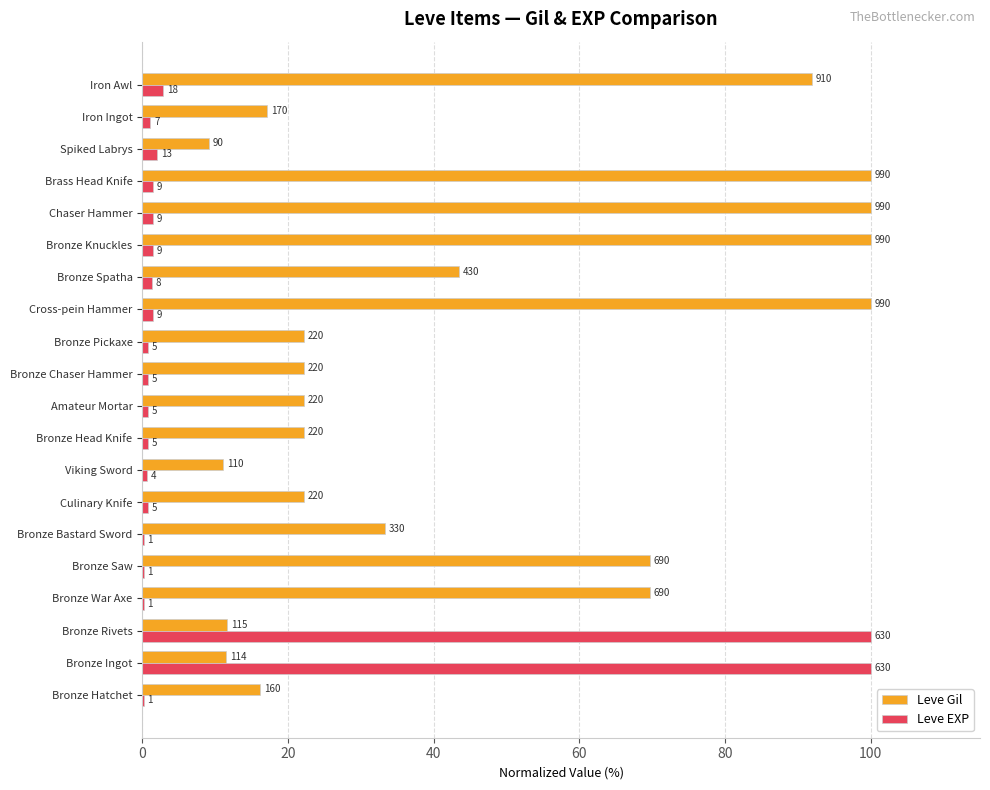

What is the average value of the Leve EXP series?

10.9